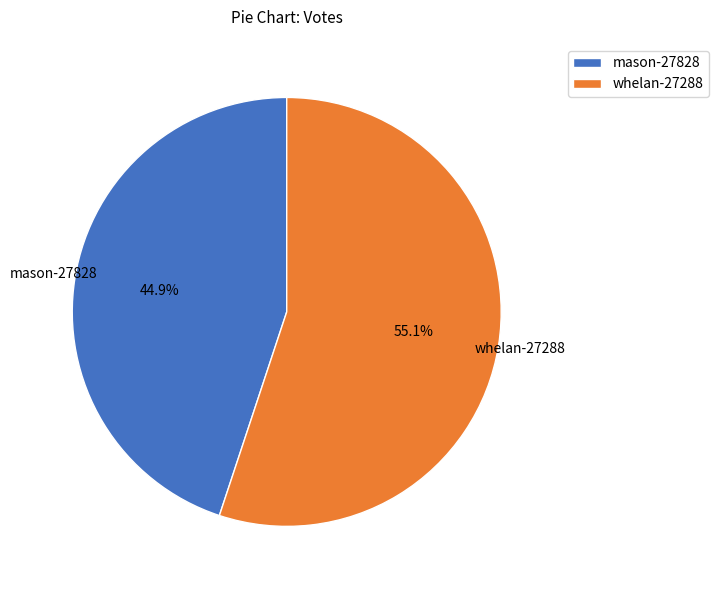

What percentage do mason-27828 and whelan-27288 together represent?

100.0%